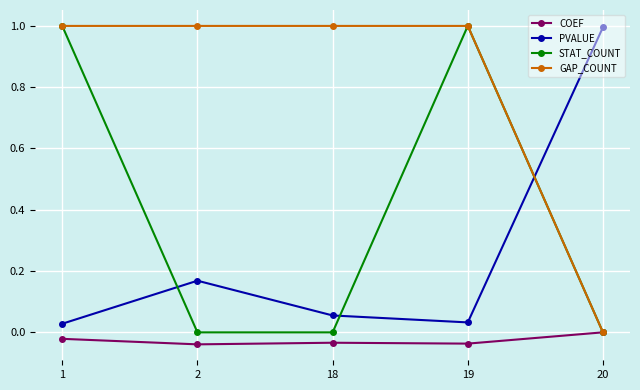

The STAT_COUNT series shows 1.0 at 19. True or false?

True